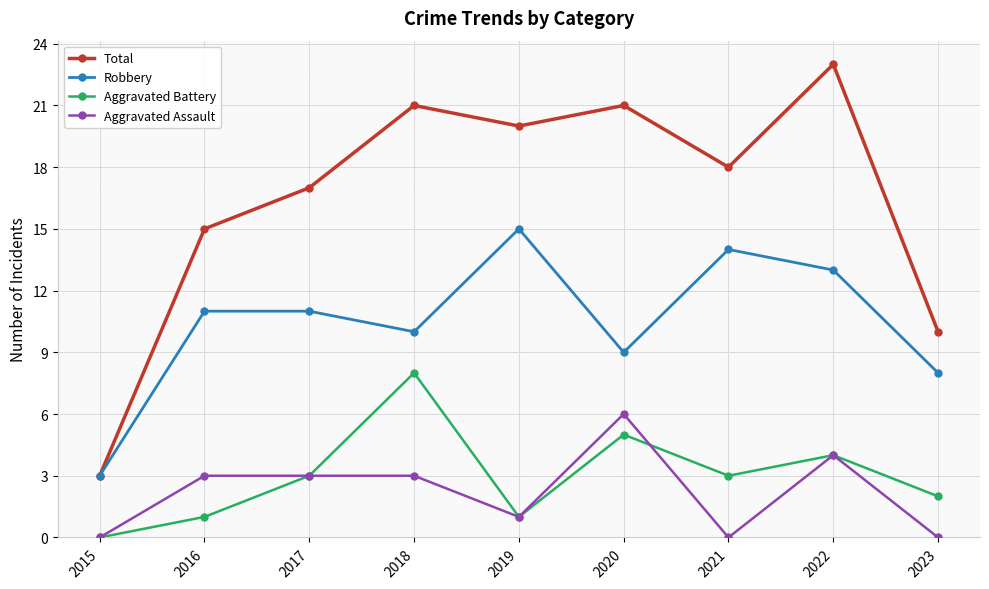

At which category does Robbery reach its first local valley?

2018